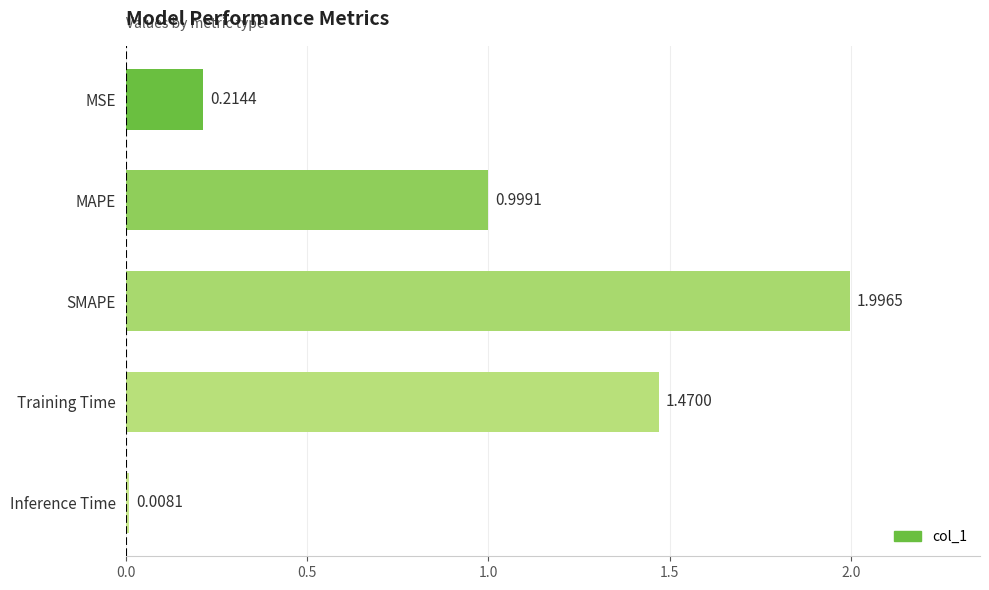

Between Inference Time and MAPE, which is larger?

MAPE